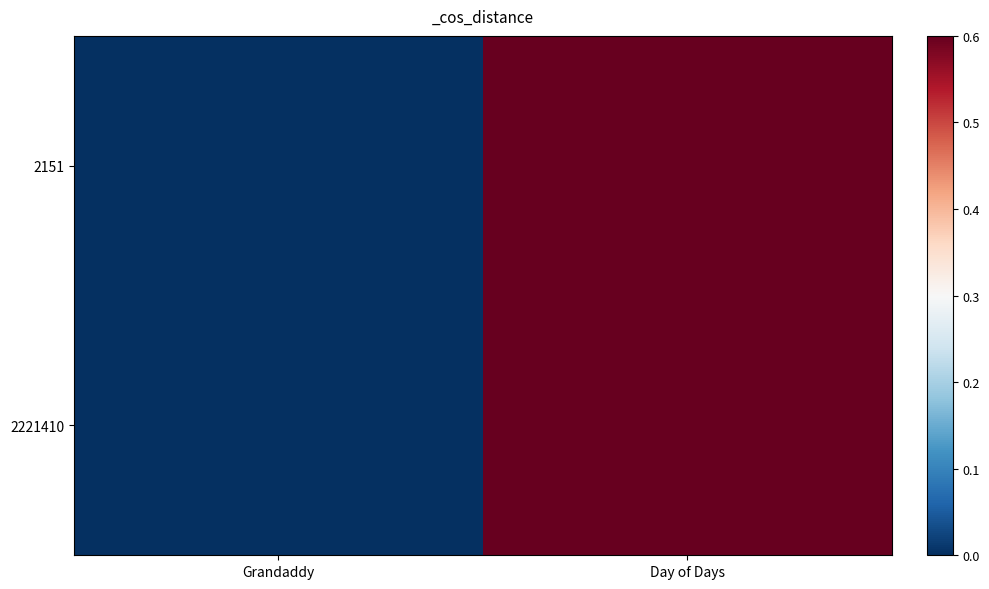

Which series has the widest spread of values?

2151